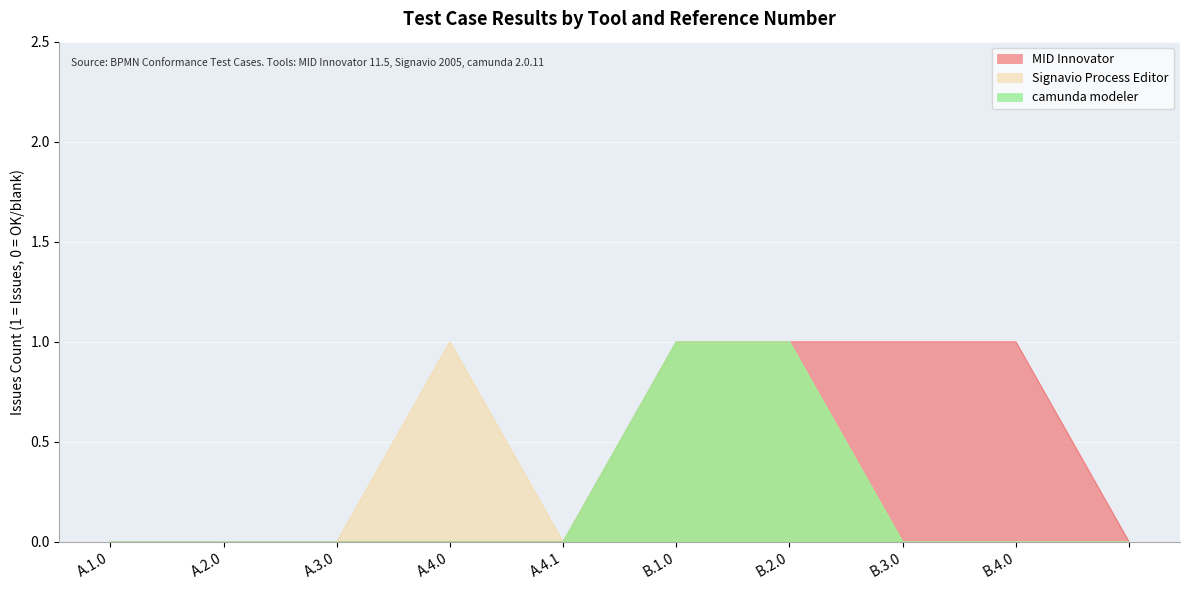

What are all the series names shown in the legend?

MID Innovator, Signavio Process Editor, camunda modeler